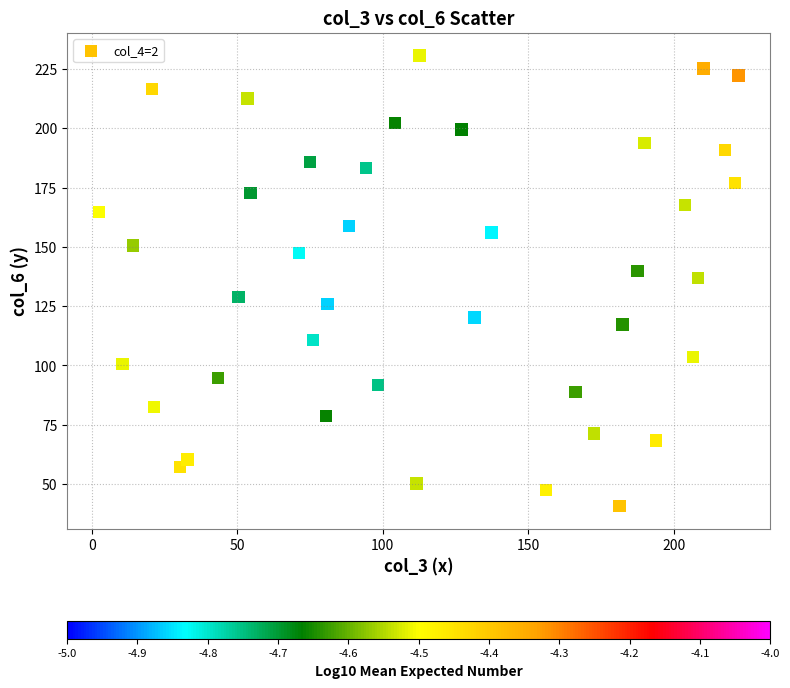

What is the range of Y values (max minus min)?

190.2